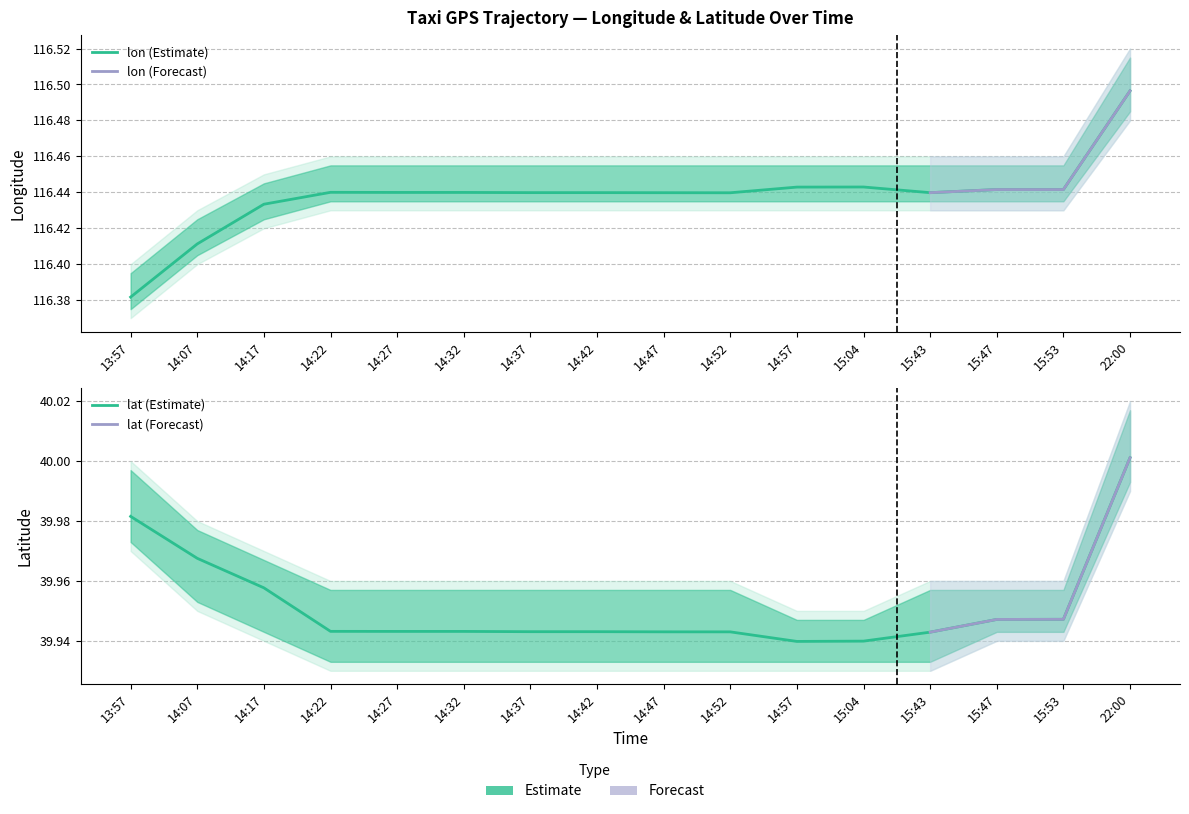

Reading left to right, extract all data points from this chart.

lon: 116.4	116.4	116.4	116.4	116.4	116.4	116.4	116.4	116.4	116.4	116.4	116.4	116.4	116.4	116.4	116.5
lon_lower: 116.4	116.4	116.4	116.4	116.4	116.4	116.4	116.4	116.4	116.4	116.4	116.4	116.4	116.4	116.4	116.5
lon_upper: 116.4	116.4	116.5	116.5	116.5	116.5	116.5	116.5	116.5	116.5	116.5	116.5	116.5	116.5	116.5	116.5
lat: 40.0	40.0	40.0	39.9	39.9	39.9	39.9	39.9	39.9	39.9	39.9	39.9	39.9	39.9	39.9	40.0
lat_lower: 40.0	40.0	39.9	39.9	39.9	39.9	39.9	39.9	39.9	39.9	39.9	39.9	39.9	39.9	39.9	40.0
lat_upper: 40.0	40.0	40.0	40.0	40.0	40.0	40.0	40.0	40.0	40.0	40.0	40.0	40.0	40.0	40.0	40.0